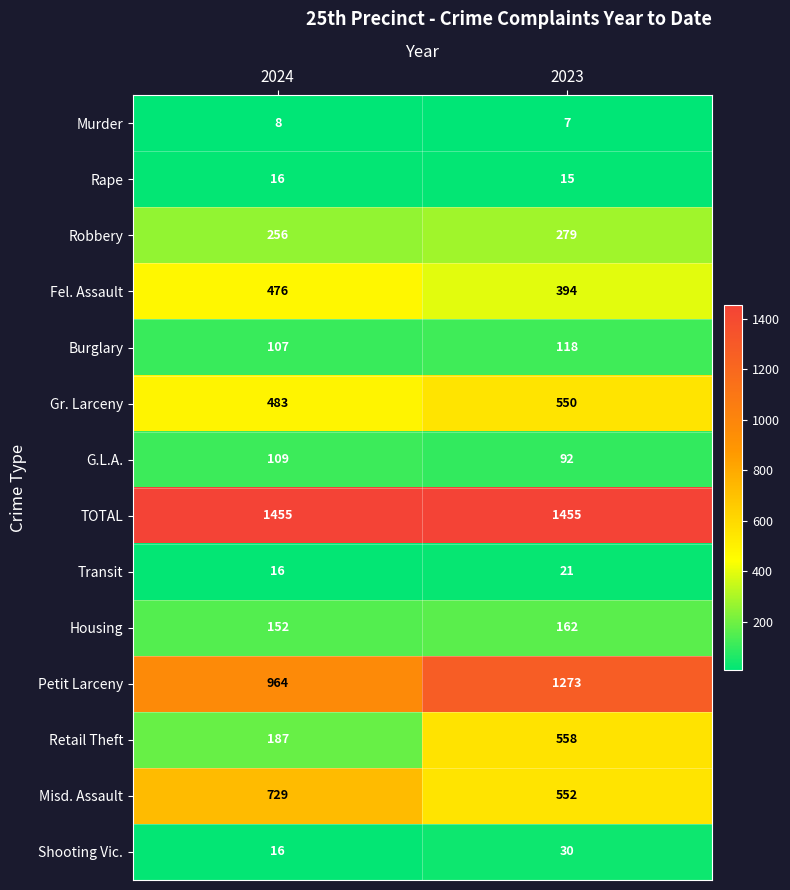

The Murder series shows 7 at 2023. True or false?

True